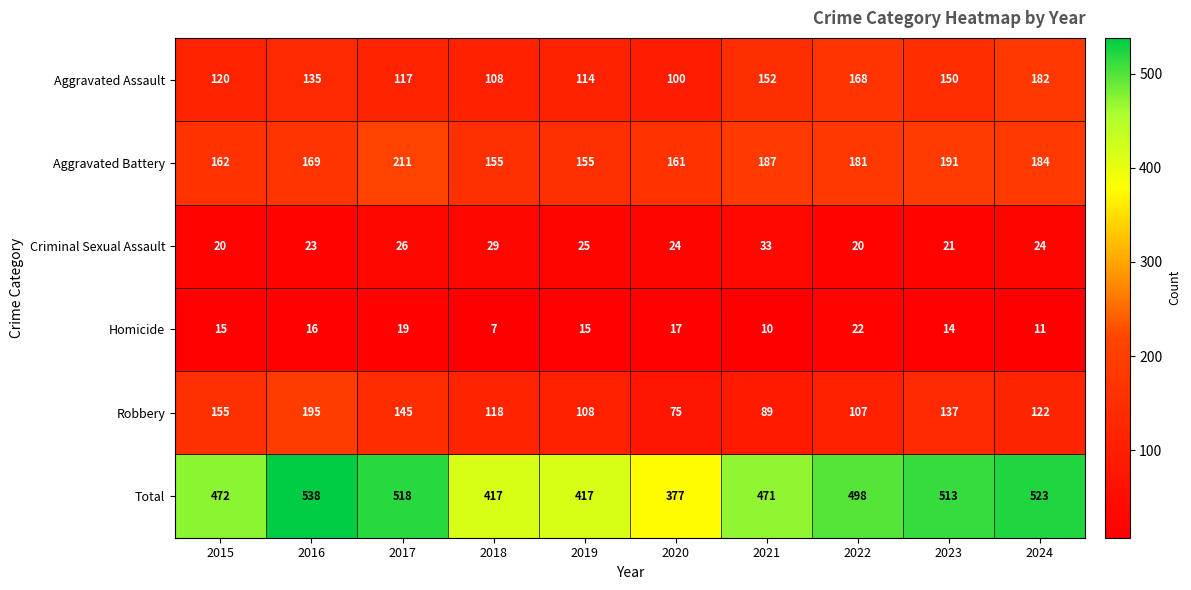

How many data points does each series have?

10